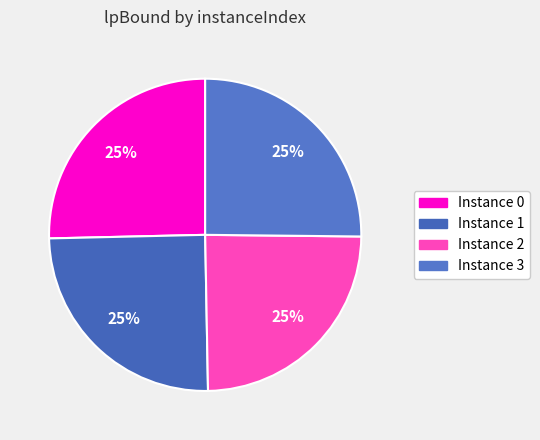

How many slices are in this pie chart?

4